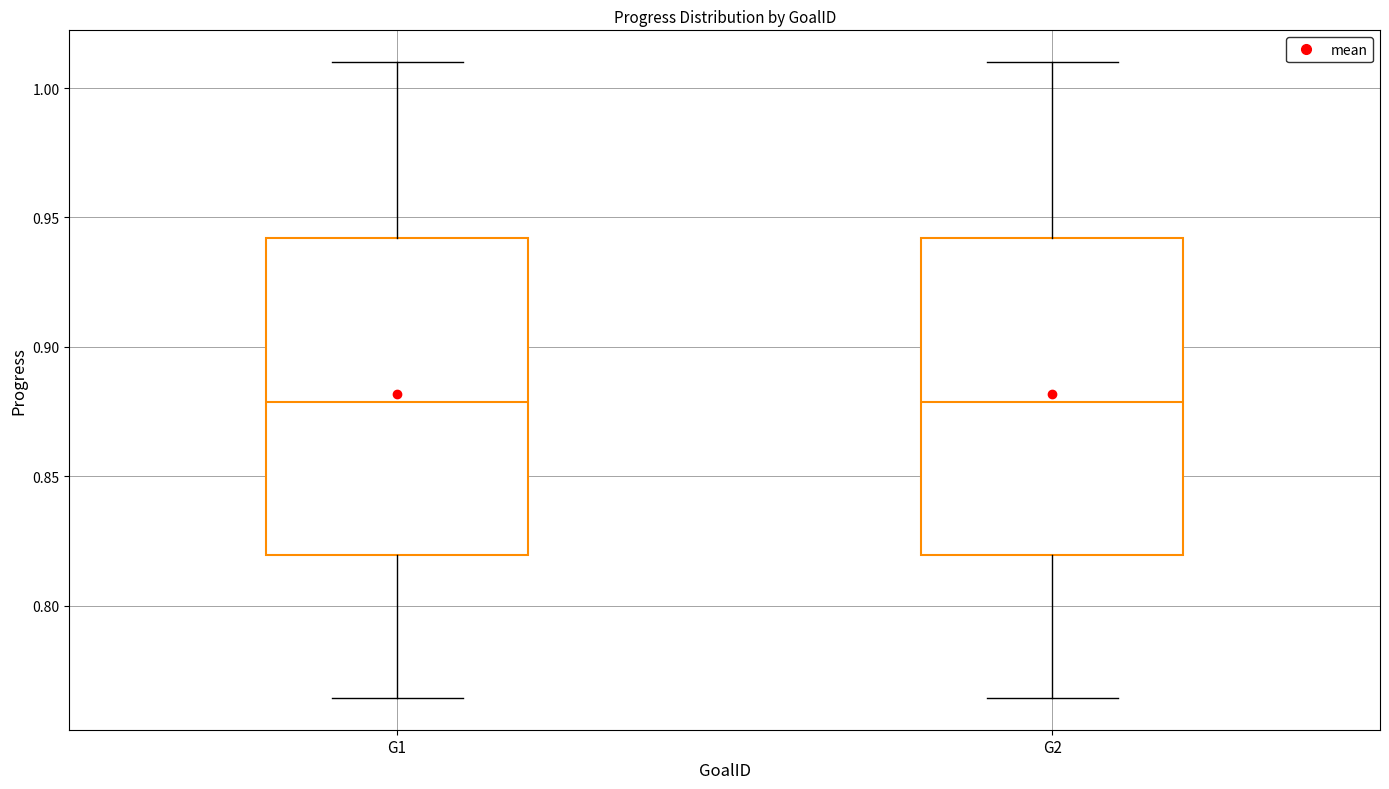

Where is the upper edge of the box for G2 on the y-axis? The values are not printed on the chart, so give them approximately, as read against the axis.

0.940